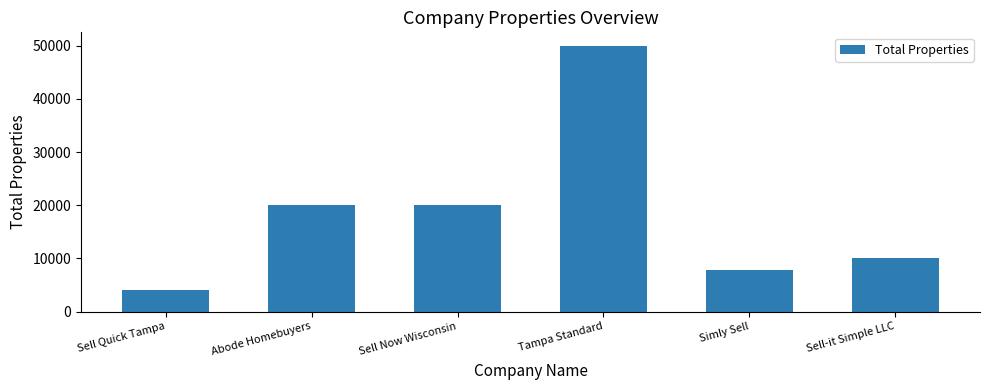

Which category has the lowest value across all series?

Sell Quick Tampa